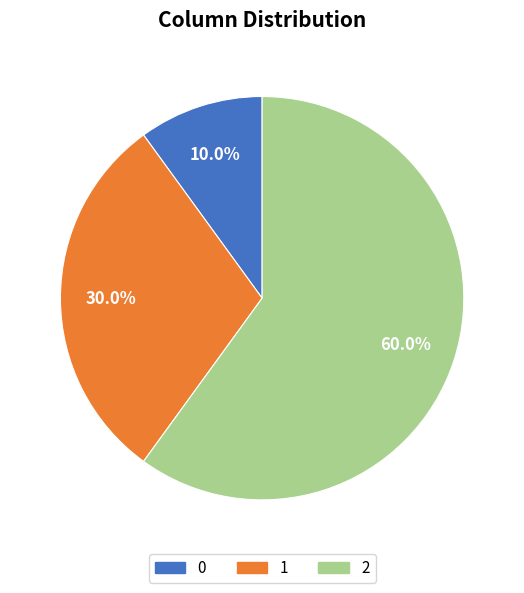

Does any single category account for the majority?

Yes